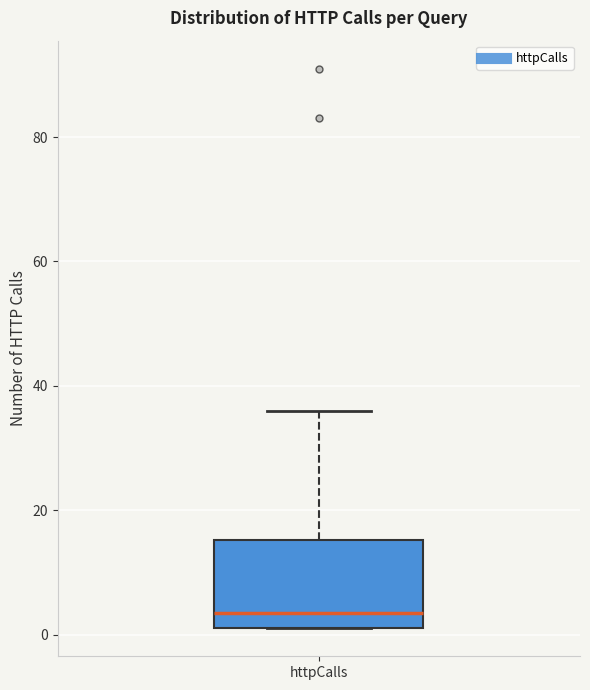

Where does the upper whisker of the box for httpCalls end on the y-axis? The values are not printed on the chart, so give them approximately, as read against the axis.

36